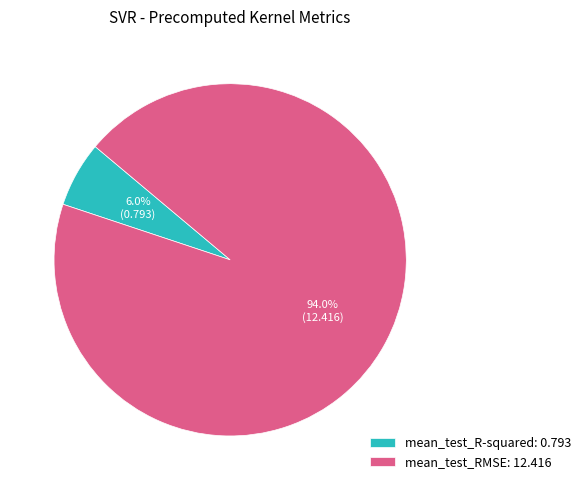

Do mean_test_R-squared and mean_test_RMSE together represent more than half of the pie?

Yes